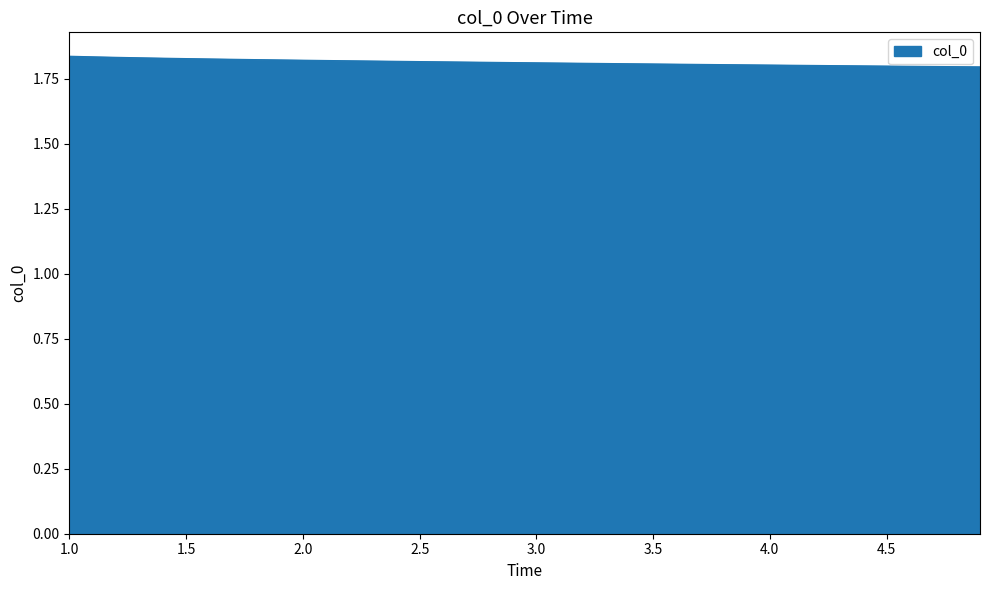

Reading right to left, list all the values displayed in this chart.

4.9=1.8	4.8=1.8	4.7=1.8	4.6=1.8	4.5=1.8	4.4=1.8	4.3=1.8	4.2=1.8	4.1=1.8	4.0=1.8	3.9=1.8	3.8=1.8	3.7=1.8	3.6=1.8	3.5=1.8	3.4=1.8	3.3=1.8	3.2=1.8	3.1=1.8	3.0=1.8	2.9=1.8	2.8=1.8	2.7=1.8	2.6=1.8	2.5=1.8	2.4=1.8	2.3=1.8	2.2=1.8	2.1=1.8	2.0=1.8	1.9=1.8	1.8=1.8	1.7=1.8	1.6=1.8	1.5=1.8	1.4=1.8	1.3=1.8	1.2=1.8	1.1=1.8	1.0=1.8